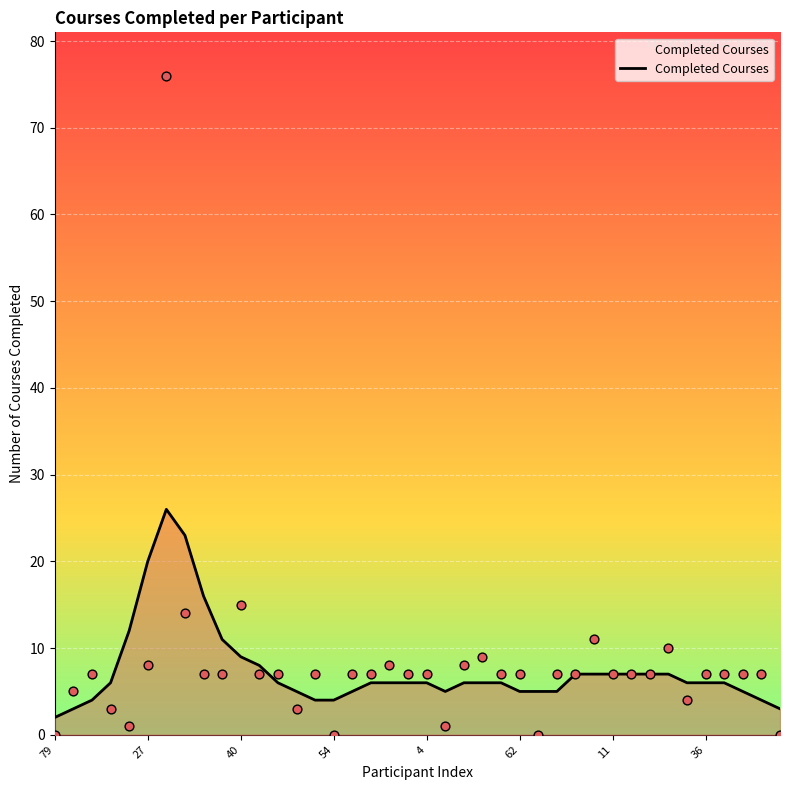

Between 33 and 35, which is larger?

33